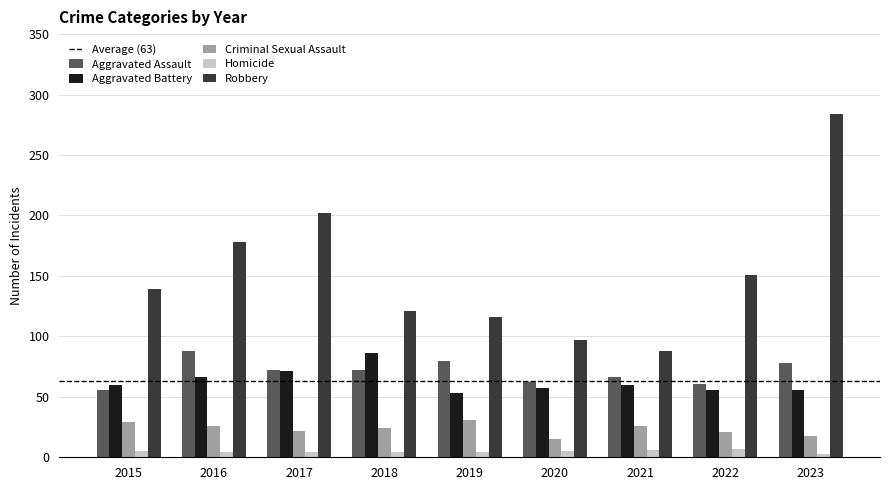

What is the maximum value for Criminal Sexual Assault?

31